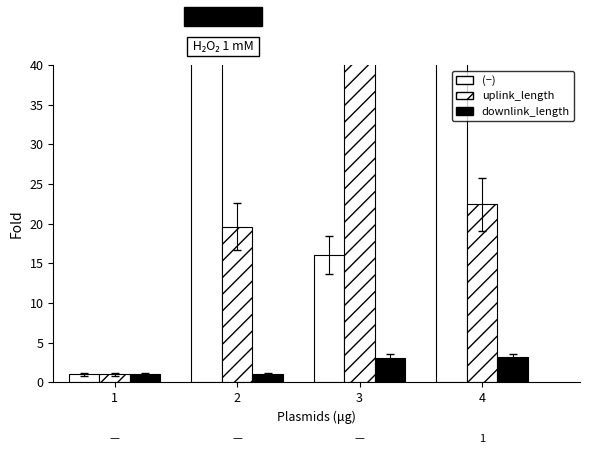

At which label does sport reach its minimum?

1